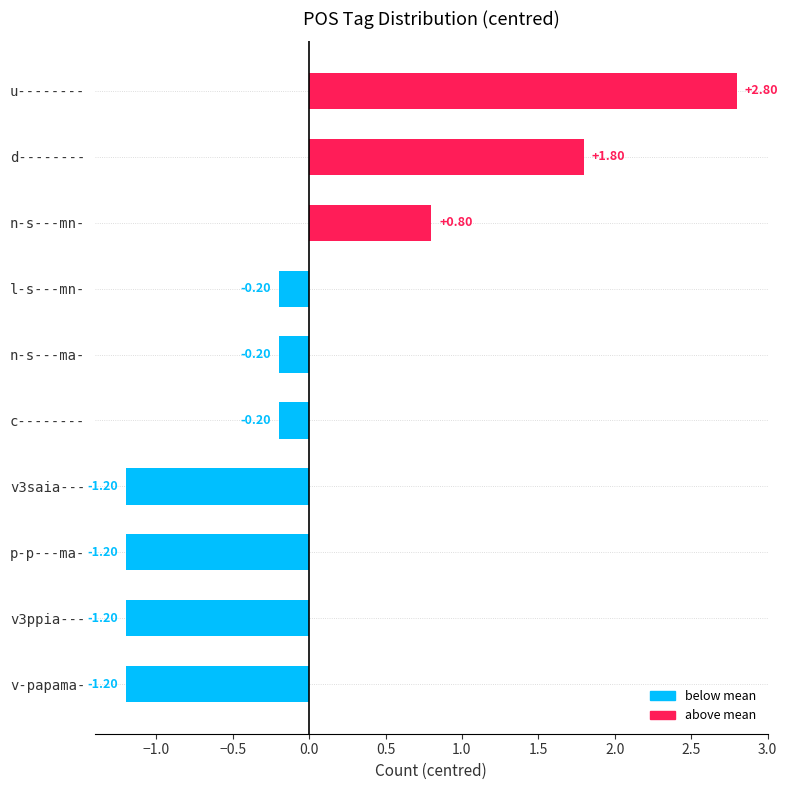

What is the difference between the second highest and minimum values?

3.0